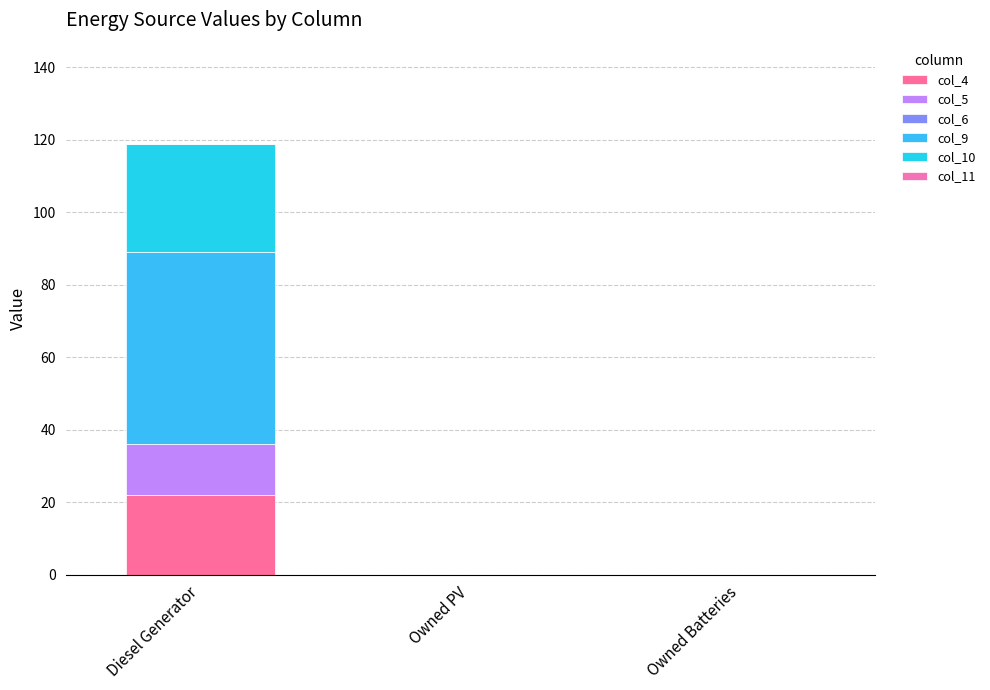

The value of col_5 at Owned PV is 0. True or false?

True